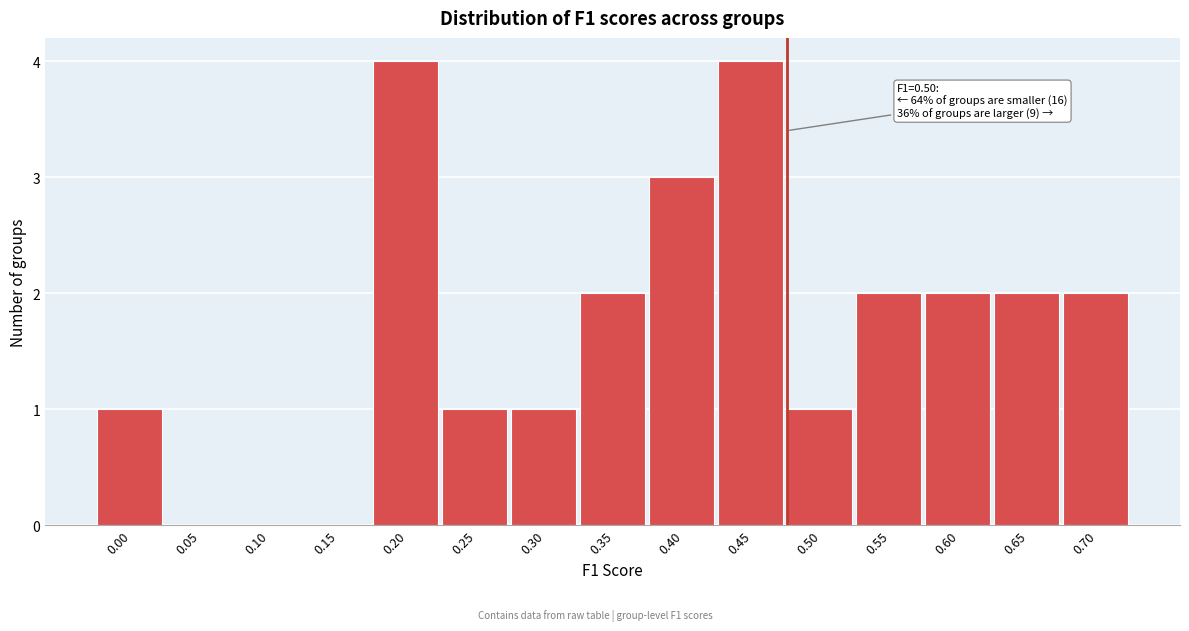

Reading left to right, list all the values displayed in this chart.

0.00=1	0.05=0	0.10=0	0.15=0	0.20=4	0.25=1	0.30=1	0.35=2	0.40=3	0.45=4	0.50=1	0.55=2	0.60=2	0.65=2	0.70=2